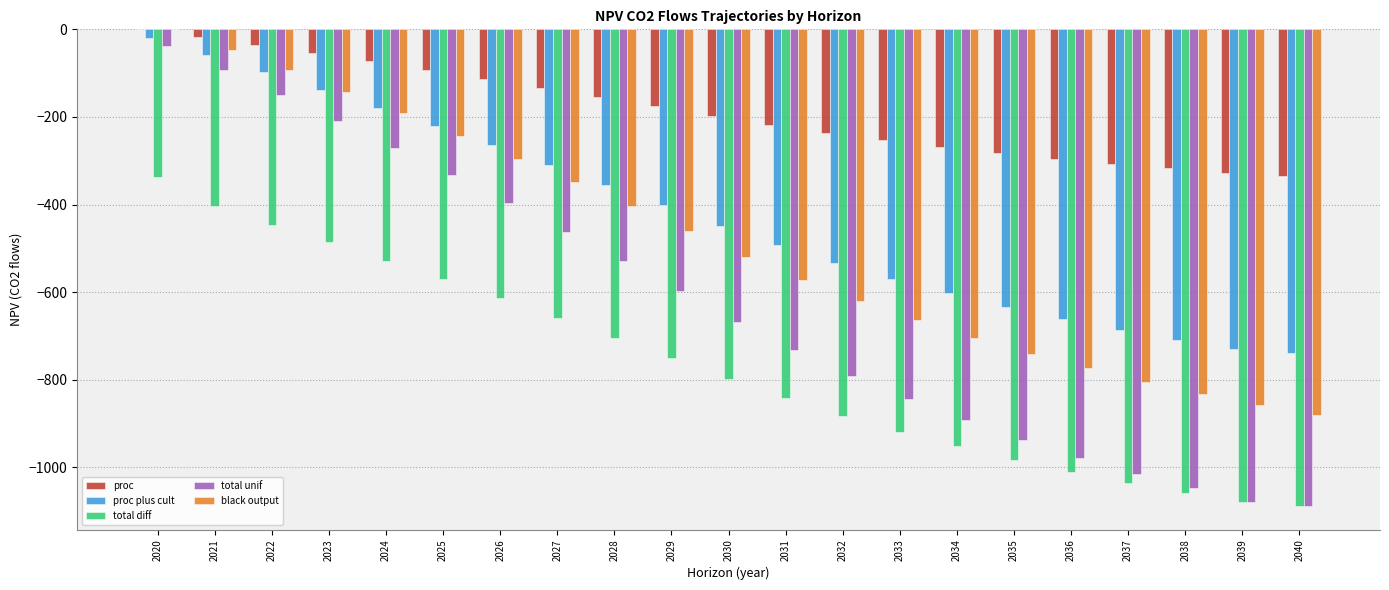

Count the number of categories in the chart.

21